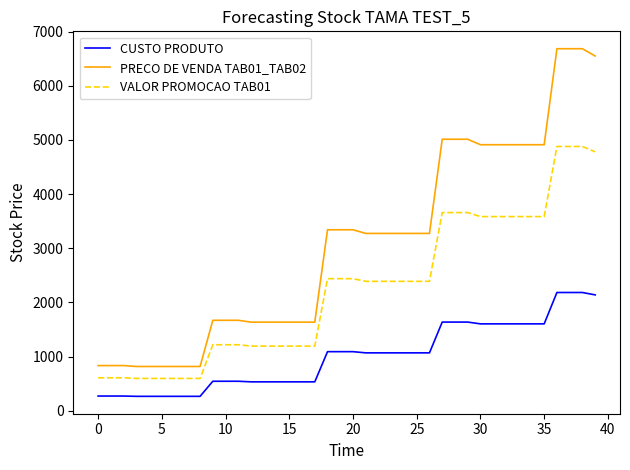

Which series has the largest range (max minus min)?

PRECO DE VENDA TAB01_TAB02